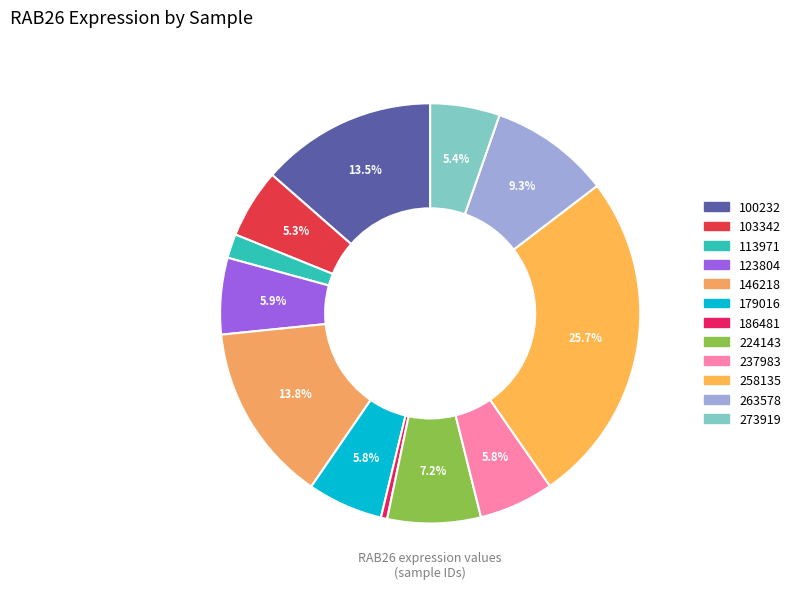

What is the ratio of the value at 179016 to the value at 103342?

1.1